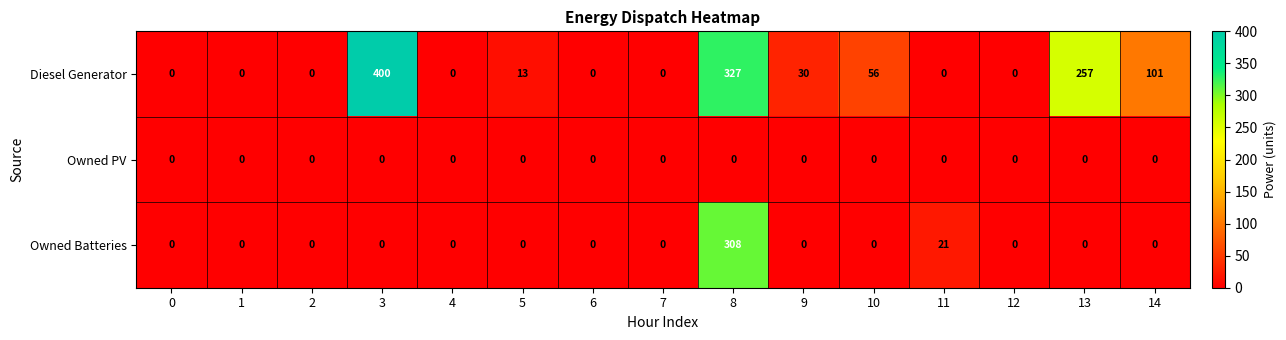

How many distinct data groups are displayed?

3